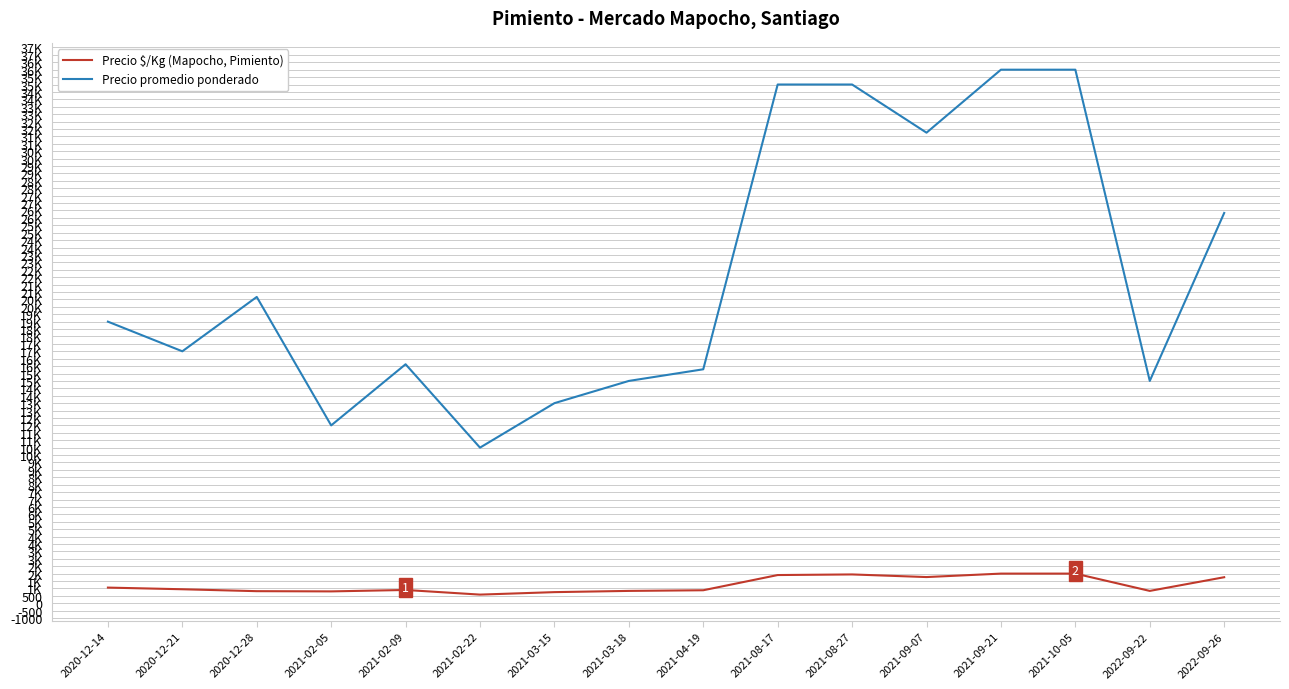

What is the total value across all series at 2021-02-09?

17021